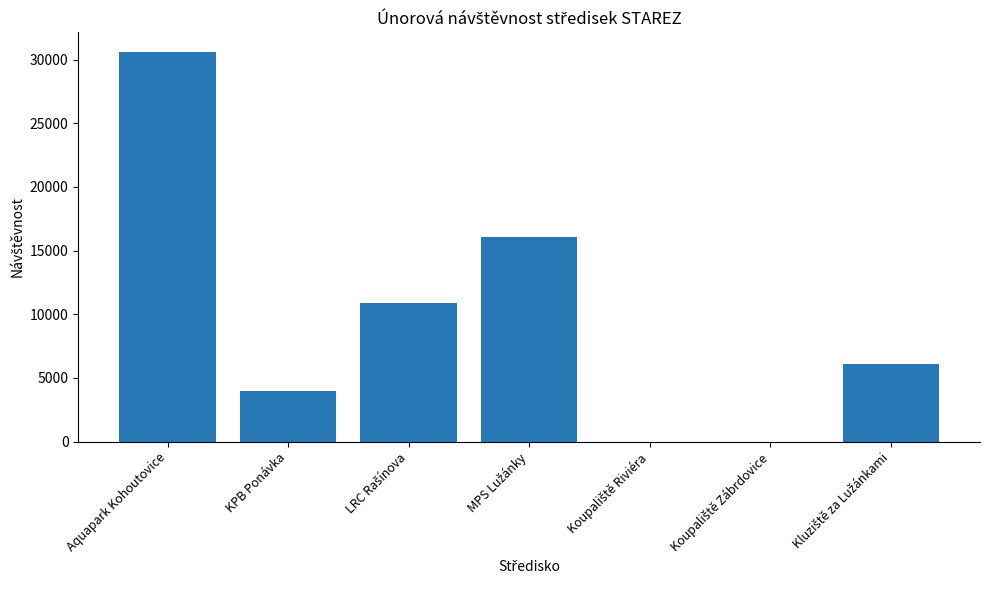

What is the sum of all values?

67678